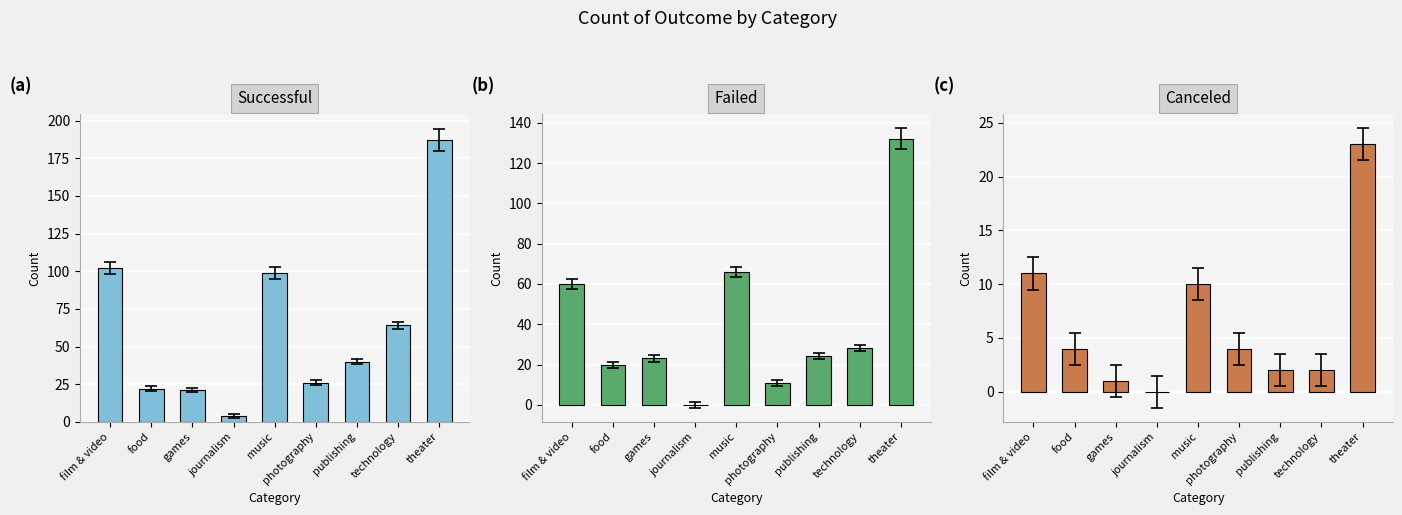

Reading left to right, what are all the values shown in this chart?

successful: film & video=102	food=22	games=21	journalism=4	music=99	photography=26	publishing=40	technology=64	theater=187
failed: film & video=60	food=20	games=23	journalism=0	music=66	photography=11	publishing=24	technology=28	theater=132
canceled: film & video=11	food=4	games=1	journalism=0	music=10	photography=4	publishing=2	technology=2	theater=23